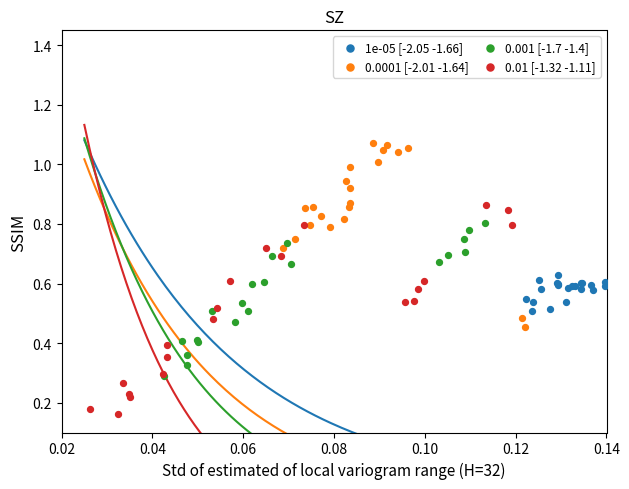

Which series contains the lowest Y value?

0.01 [-1.32 -1.11]